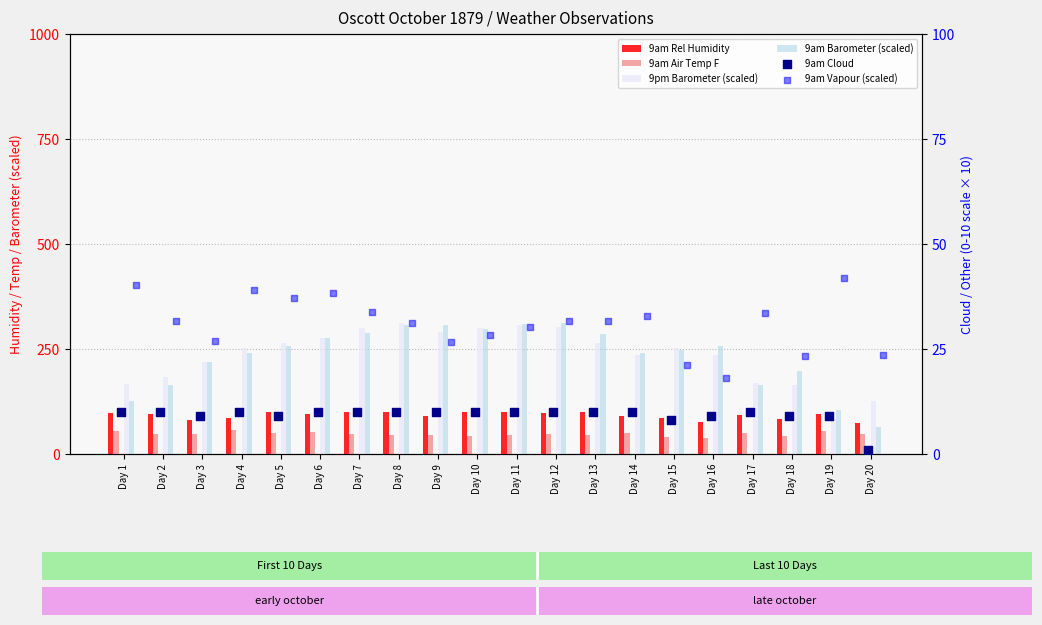

At which category is the sum across all series the highest?

Day 8